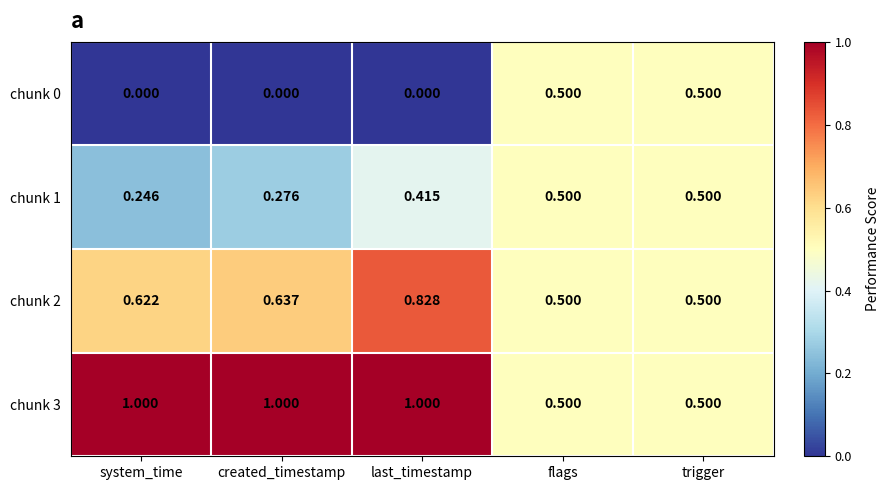

At which category is the sum across all series the highest?

last_timestamp